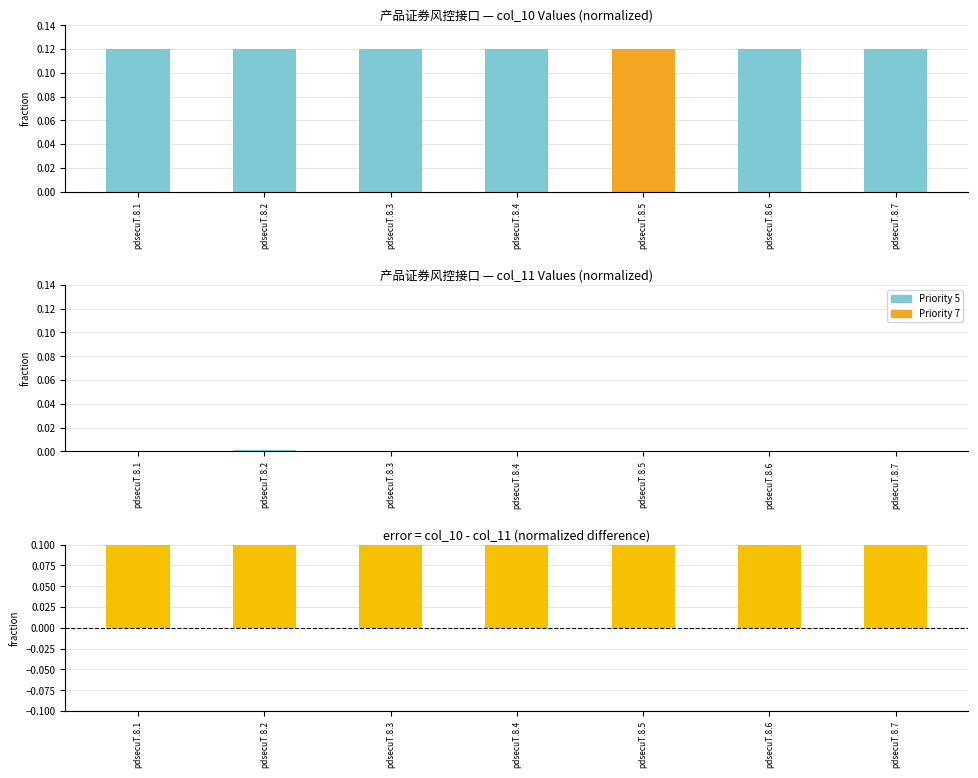

Reading left to right, transcribe all the data shown in this chart.

col_10 (normalized): 0.1	0.1	0.1	0.1	0.1	0.1	0.1
col_11 (normalized): 0.0	0.0	0.0	0.0	0.0	0.0	0.0
col_10 - col_11 (diff): 0.1	0.1	0.1	0.1	0.1	0.1	0.1